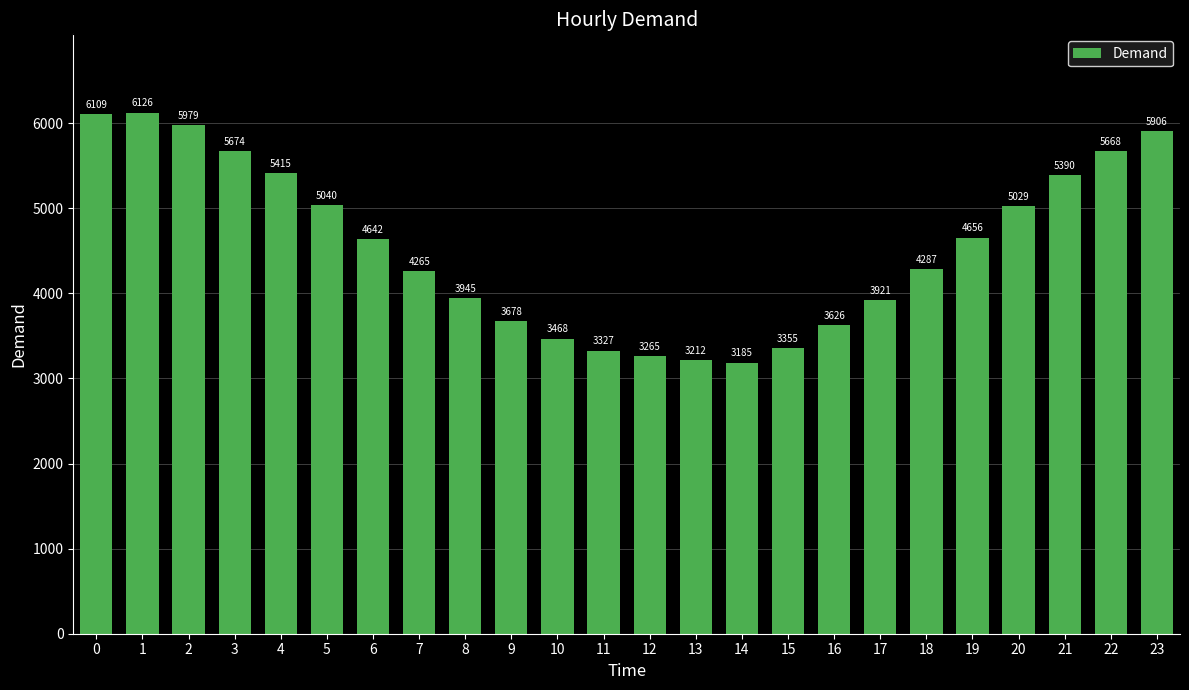

Approximately how many times larger is the value at 5 compared to 21?

0.9